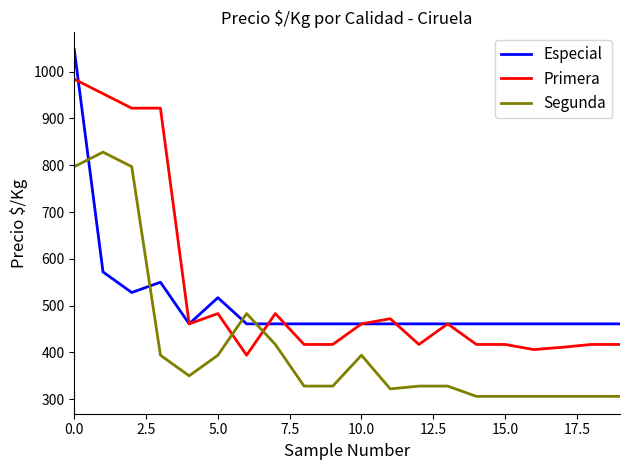

At how many categories does at least one series exceed 676?

4